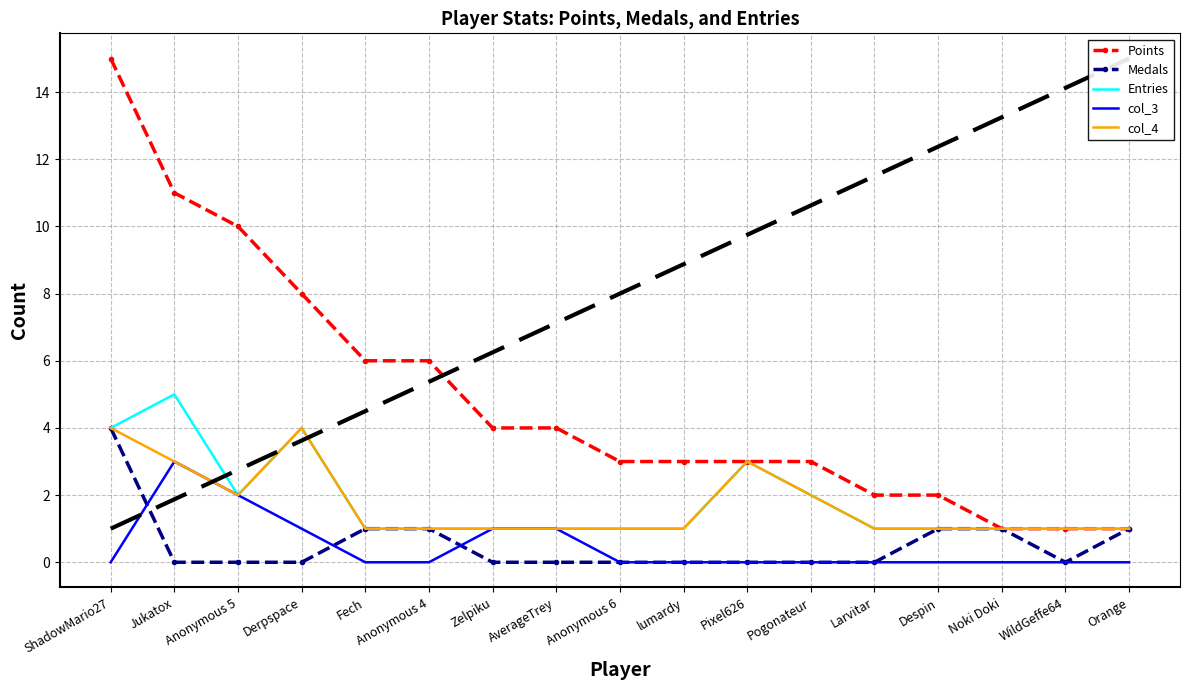

List the labels in order of col_4 value, largest first.

ShadowMario27, Derpspace, Jukatox, Pixel626, Anonymous 5, Pogonateur, Fech, Anonymous 4, Zelpiku, AverageTrey, Anonymous 6, lumardy, Larvitar, Despin, Noki Doki, WildGeffe64, Orange